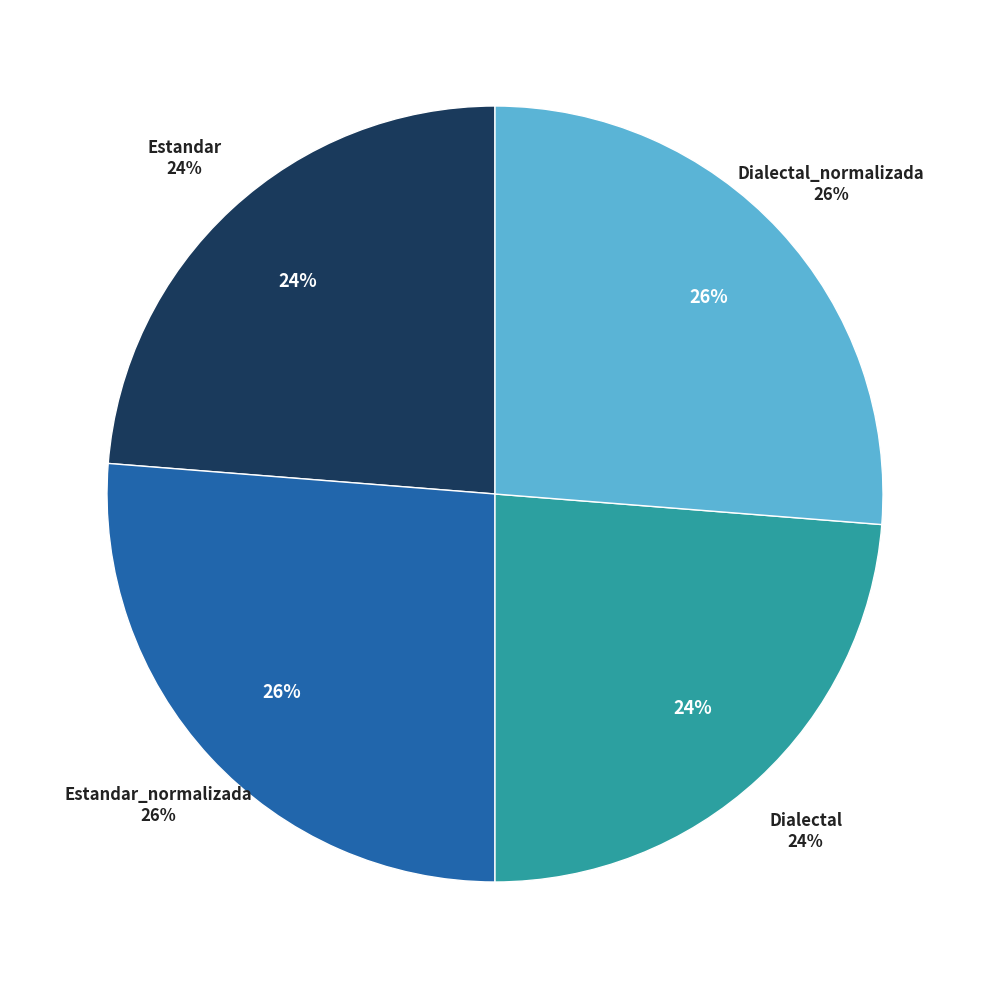

What percentage is the Estandar slice, to the nearest percent?

24%